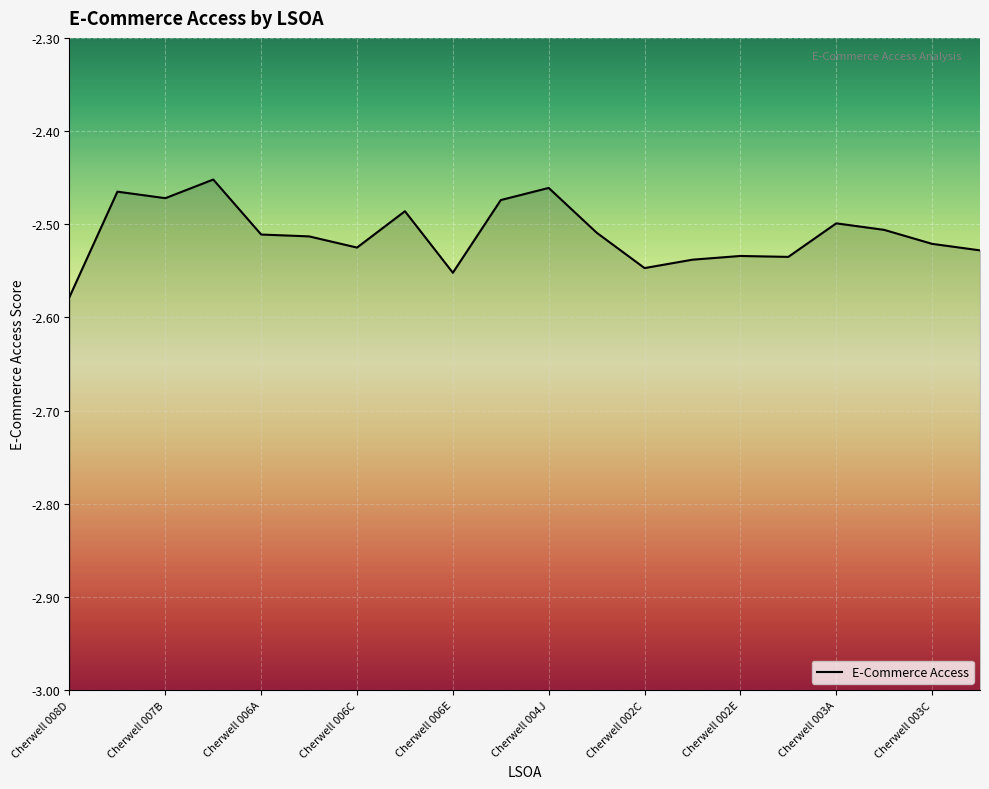

Which label corresponds to the smallest value in the chart?

Cherwell 008D